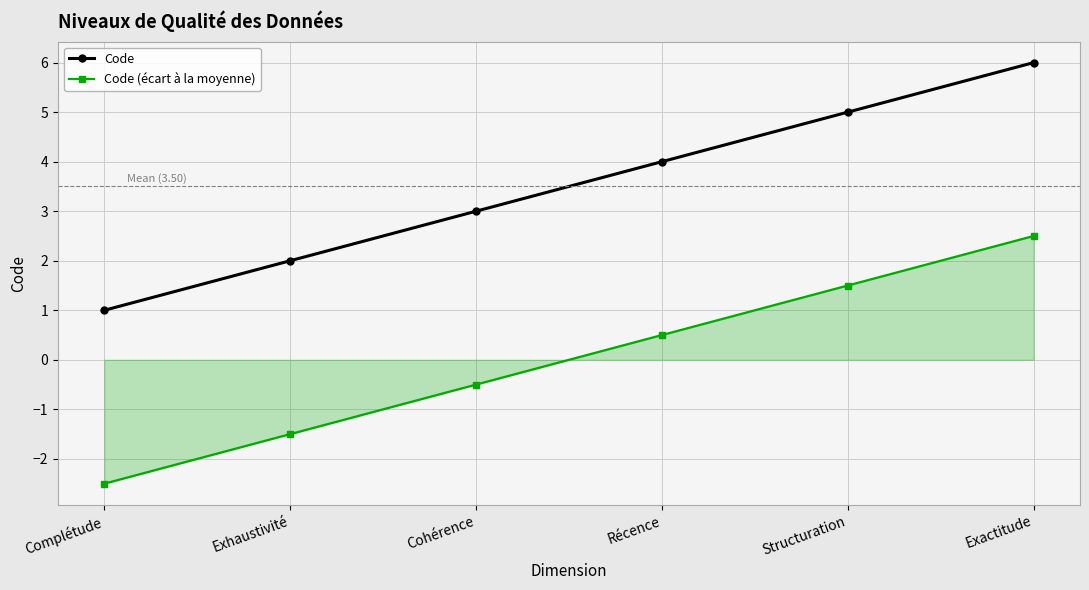

True or false: Code has a value of 3.4 at Exactitude.

False